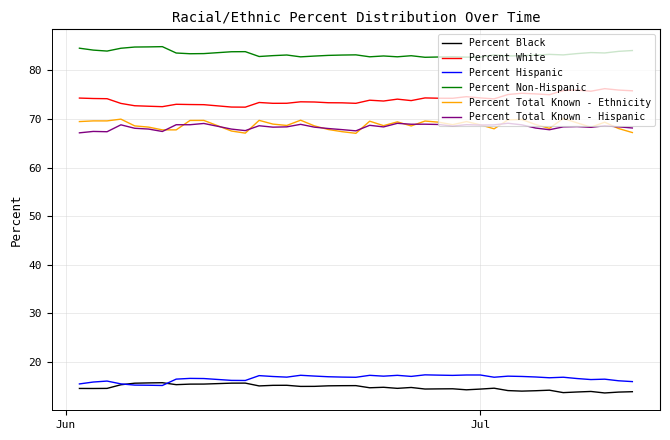

Which series has the largest total across all categories?

Percent Non-Hispanic